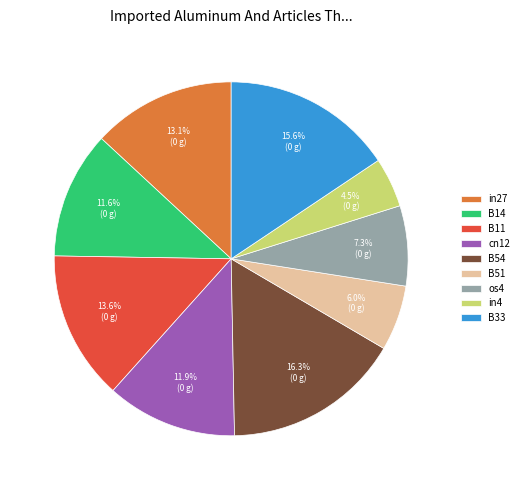

To the nearest percent, what is the difference between the cn12 and B51 slice percentages?

6%